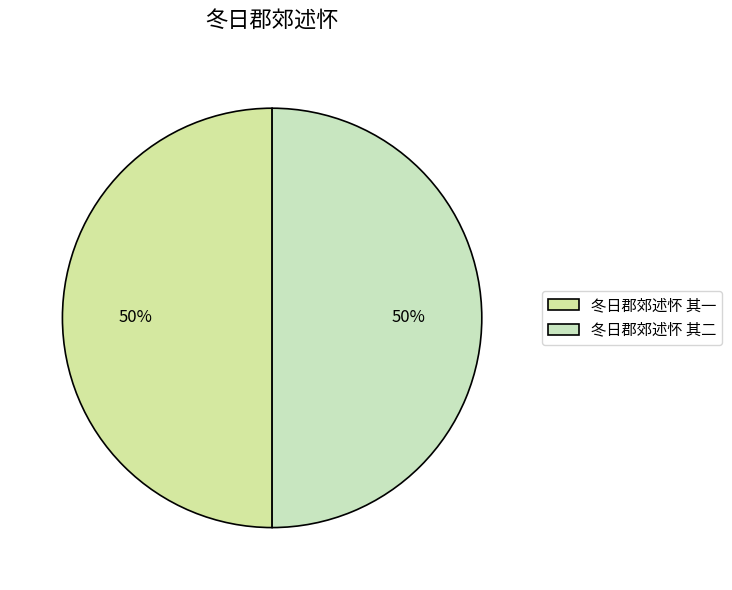

To the nearest percent, what percentage of the pie is 冬日郡郊述怀 其一?

50%